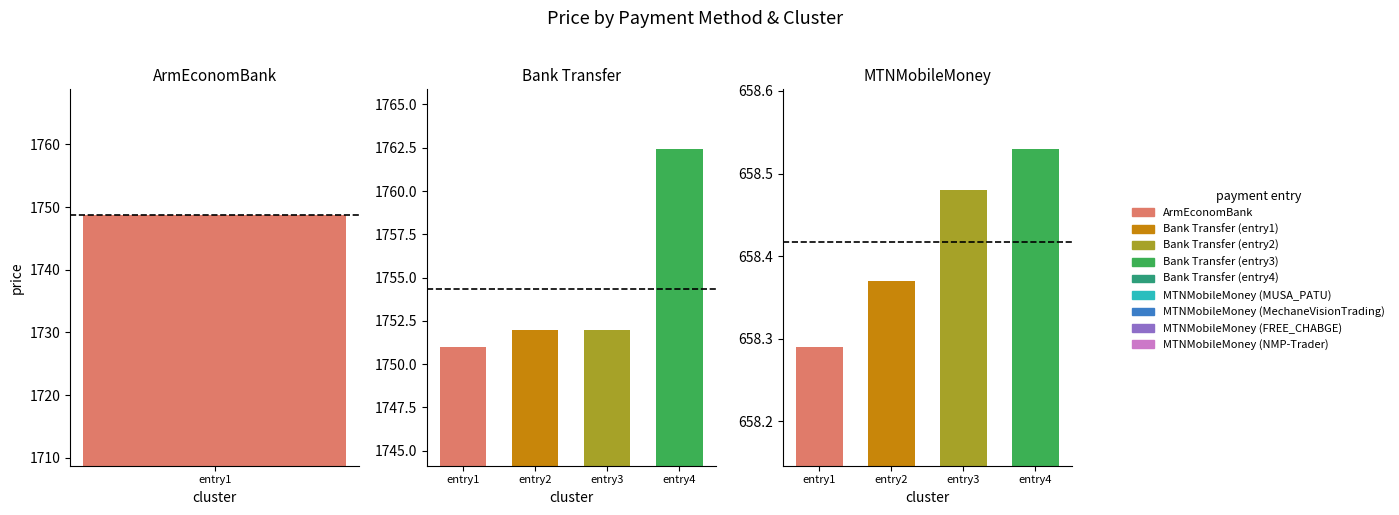

Which series has the largest range (max minus min)?

Bank Transfer